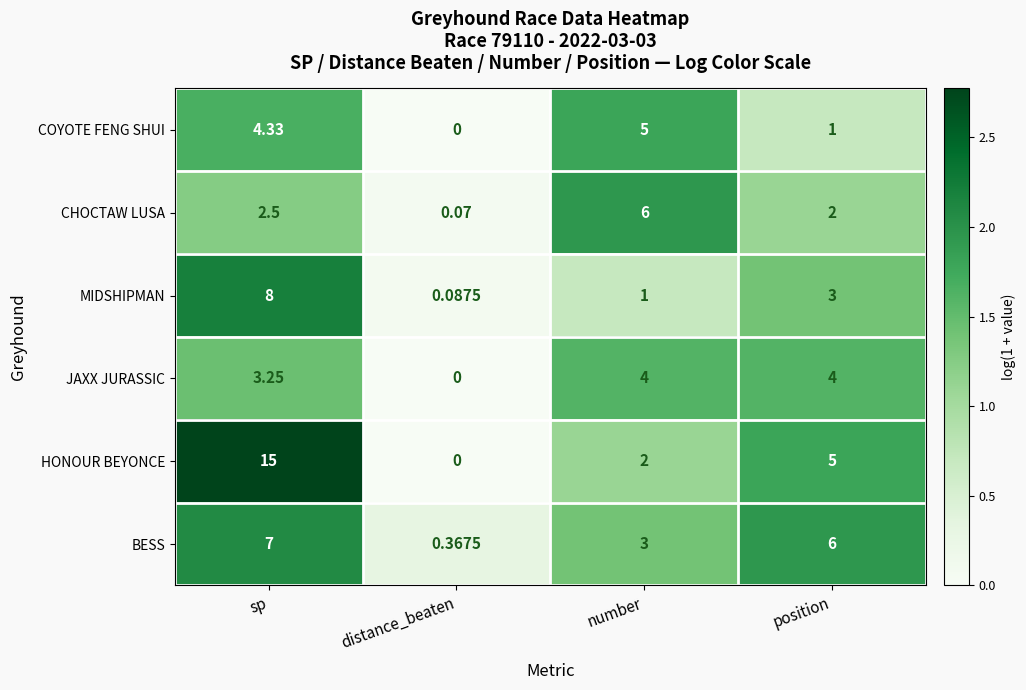

At which category is the sum across all series the highest?

sp